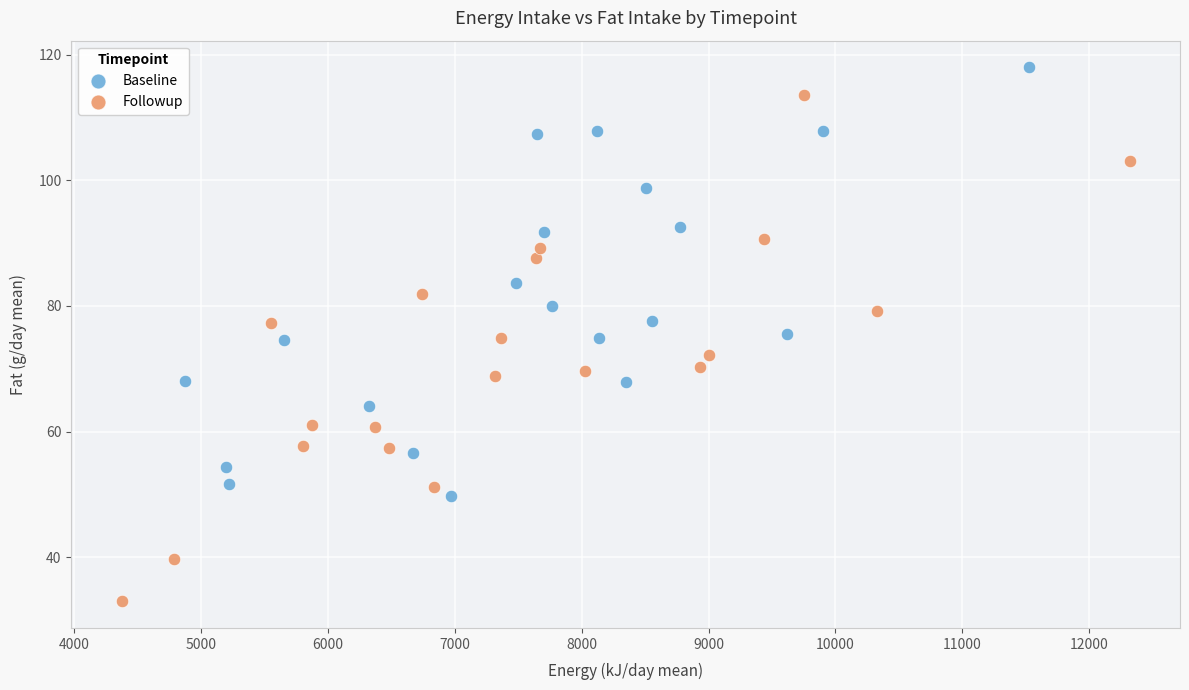

Which series reaches the maximum Y coordinate?

Baseline